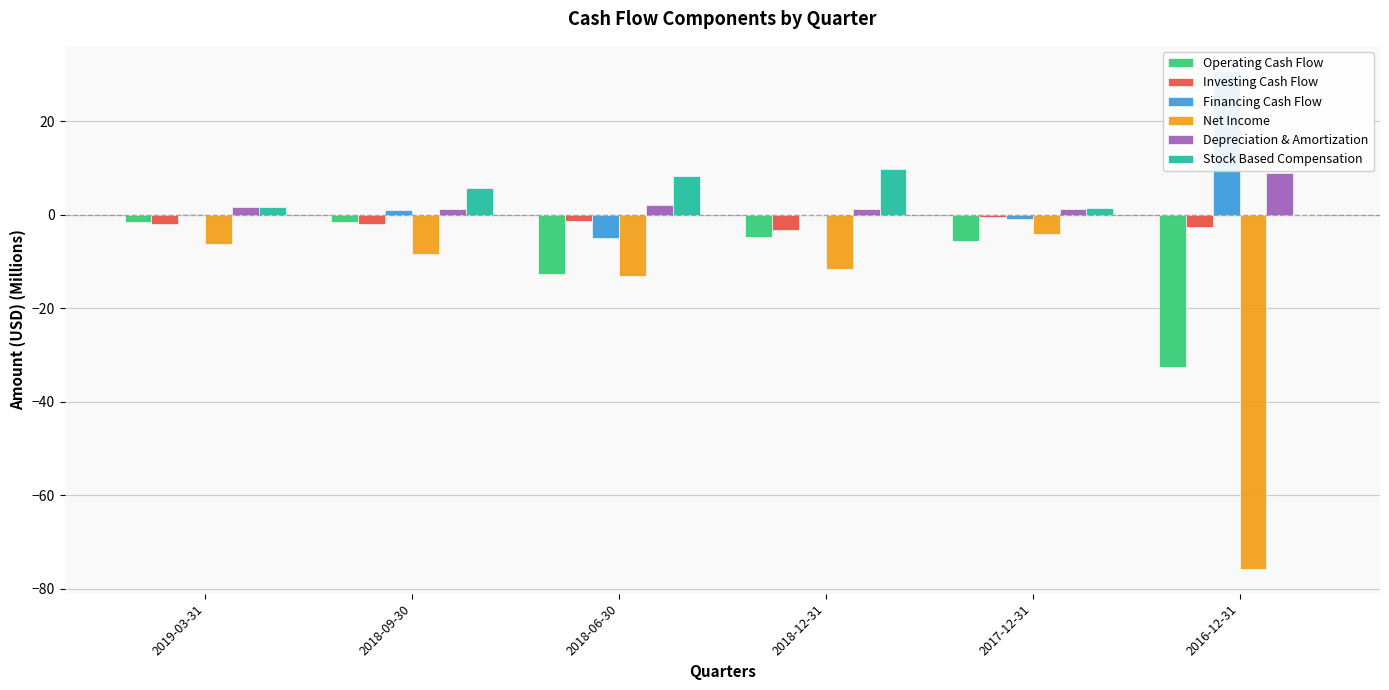

At which label does Stock Based Compensation reach its minimum?

2016-12-31